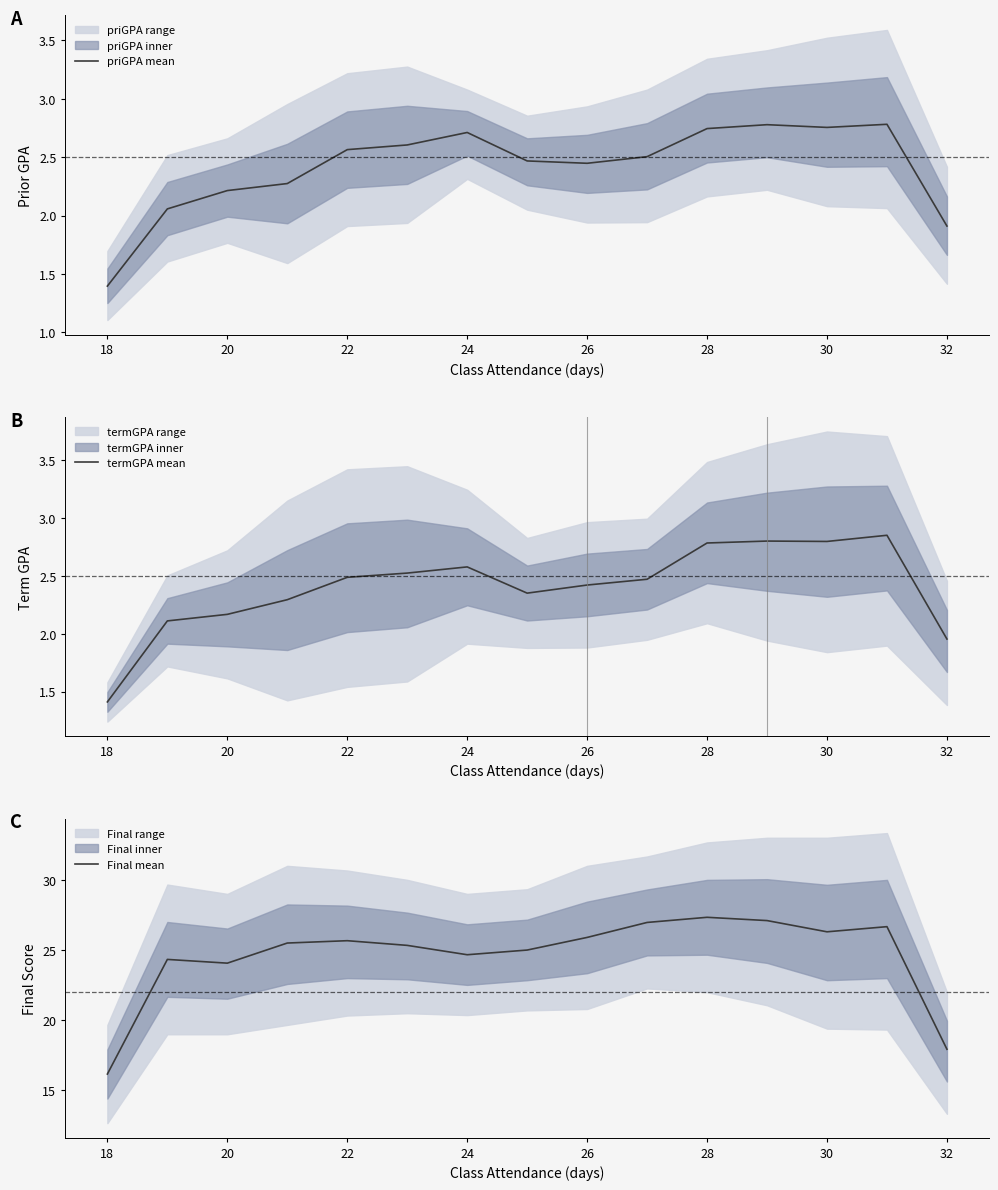

What is the spread (max minus min) of values at 20?

21.9